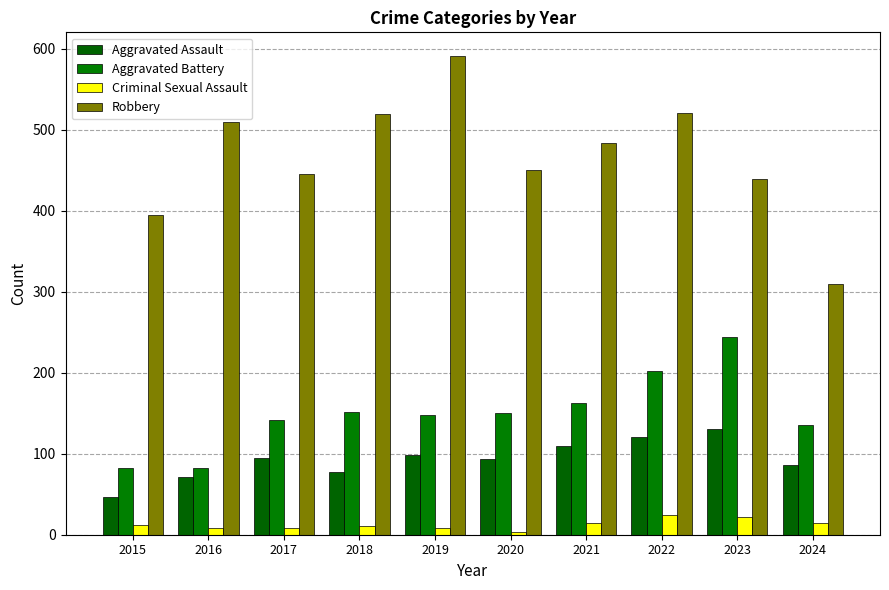

How many values in the Criminal Sexual Assault series are below 12?

5